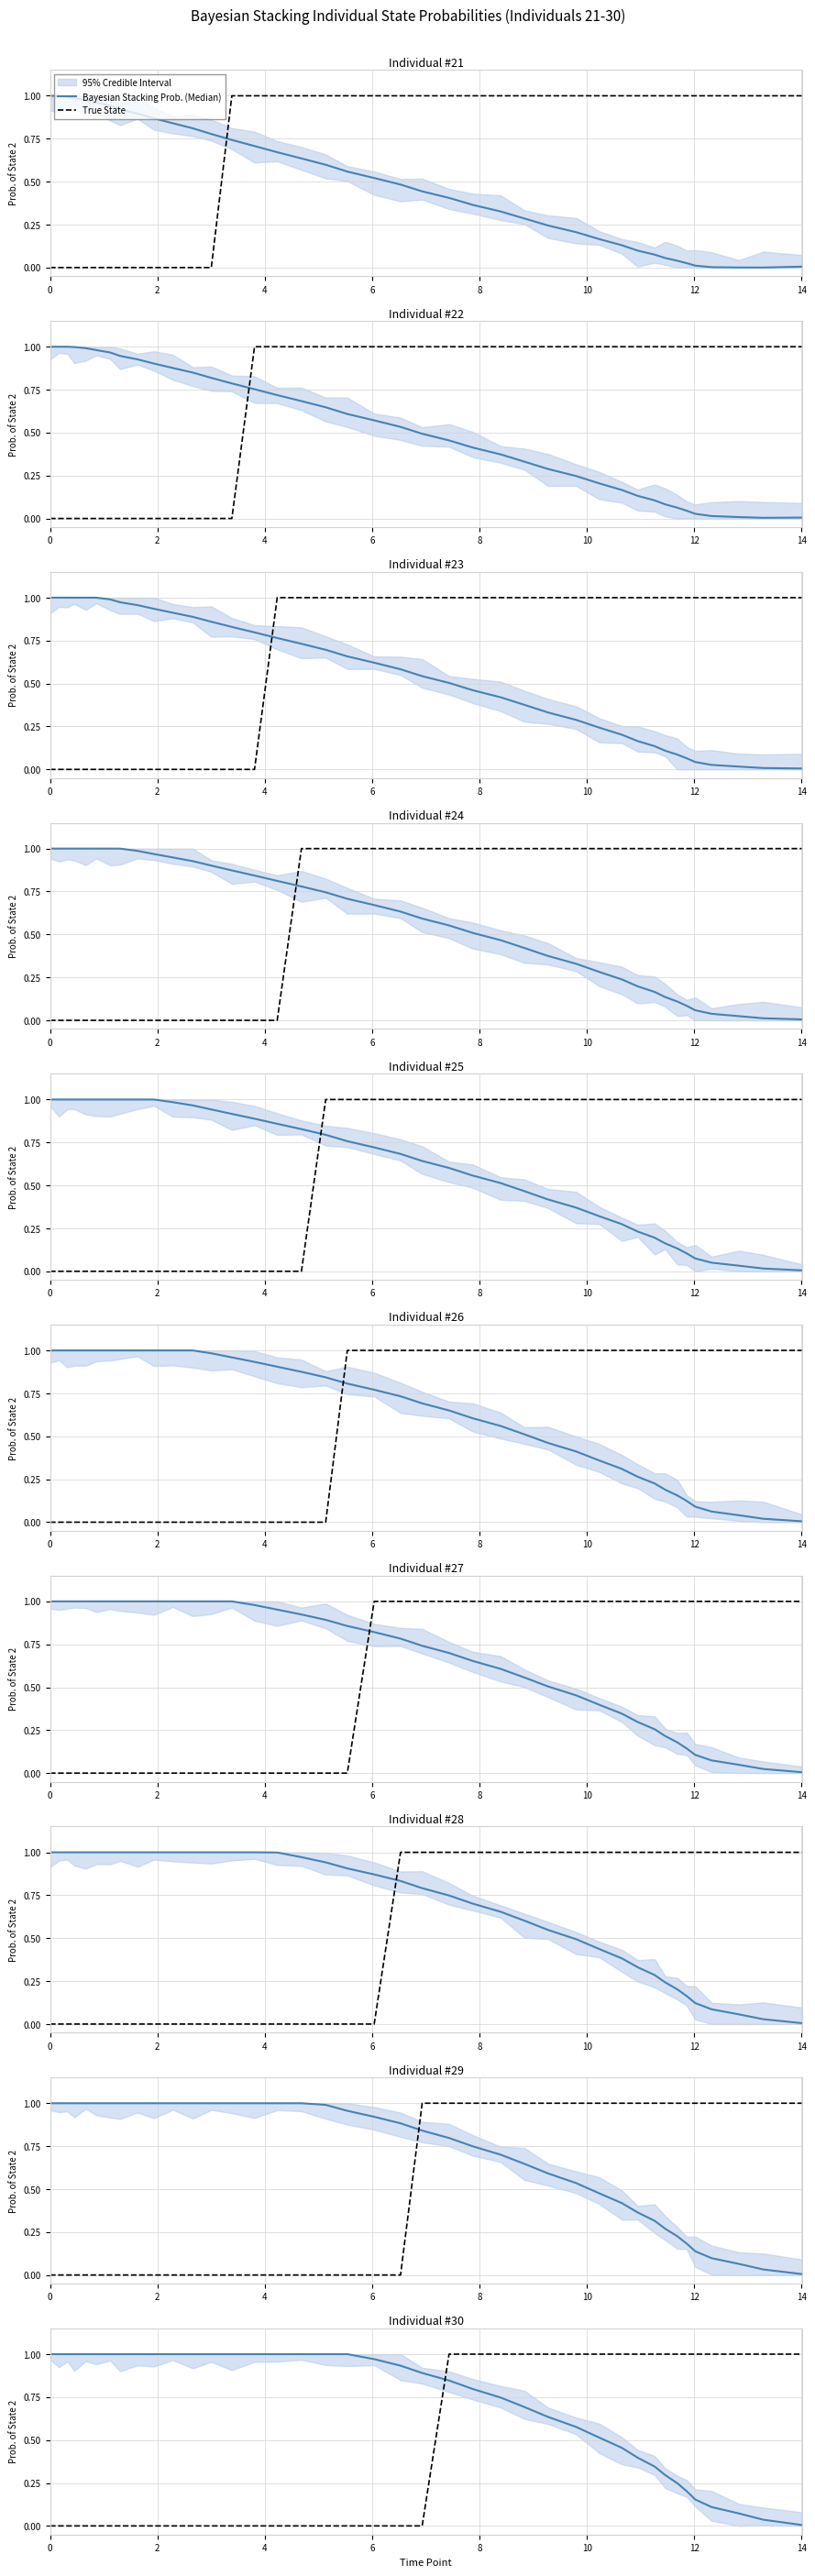

Does the chart have visible grid lines?

Yes